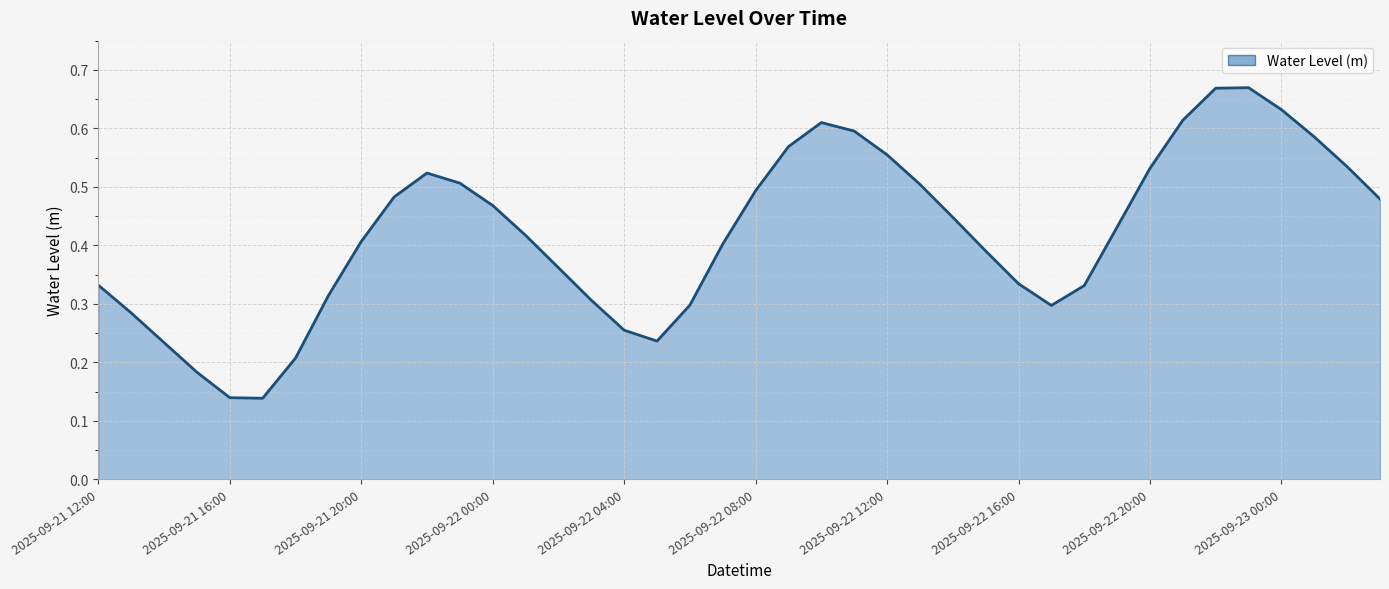

Reading left to right, list all the values displayed in this chart.

0.3	0.3	0.2	0.2	0.1	0.1	0.2	0.3	0.4	0.5	0.5	0.5	0.5	0.4	0.4	0.3	0.3	0.2	0.3	0.4	0.5	0.6	0.6	0.6	0.6	0.5	0.4	0.4	0.3	0.3	0.3	0.4	0.5	0.6	0.7	0.7	0.6	0.6	0.5	0.5